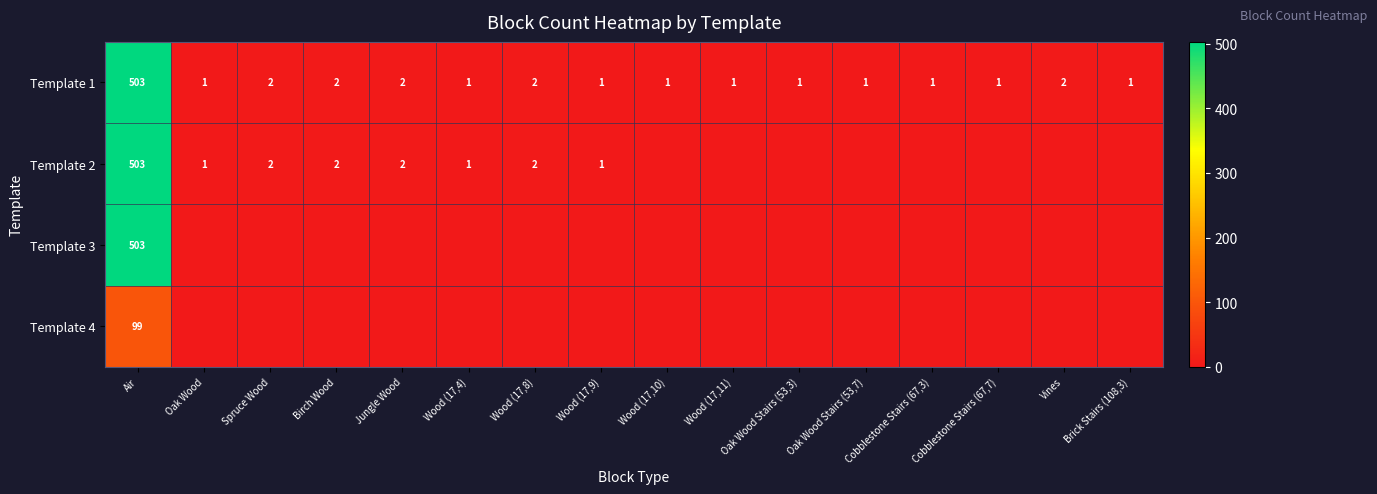

What is the difference between the maximum and second lowest values in the Template 1 series?

502